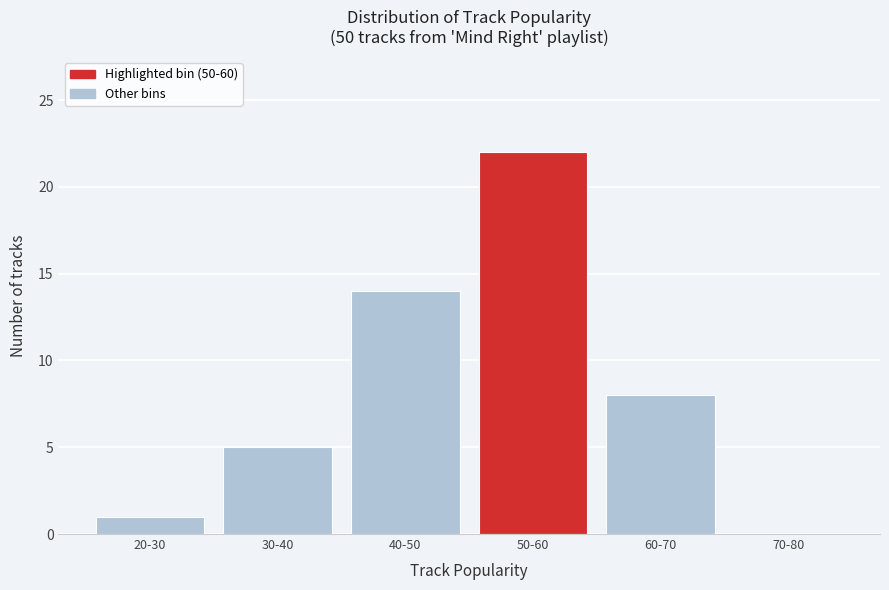

Reading right to left, what are all the values shown in this chart?

70-80=0	60-70=8	50-60=22	40-50=14	30-40=5	20-30=1